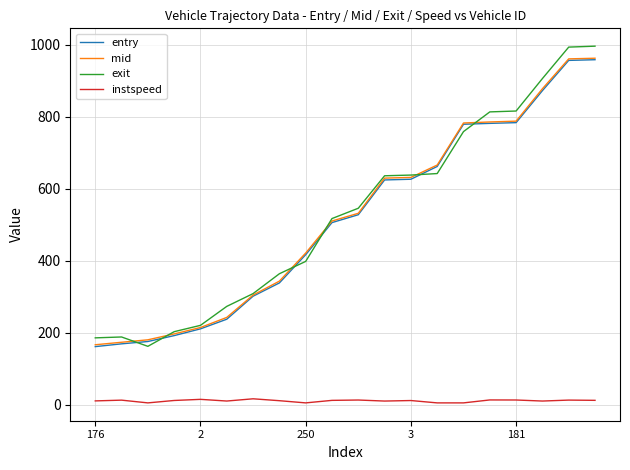

True or false: exit and instspeed intersect in this chart.

False